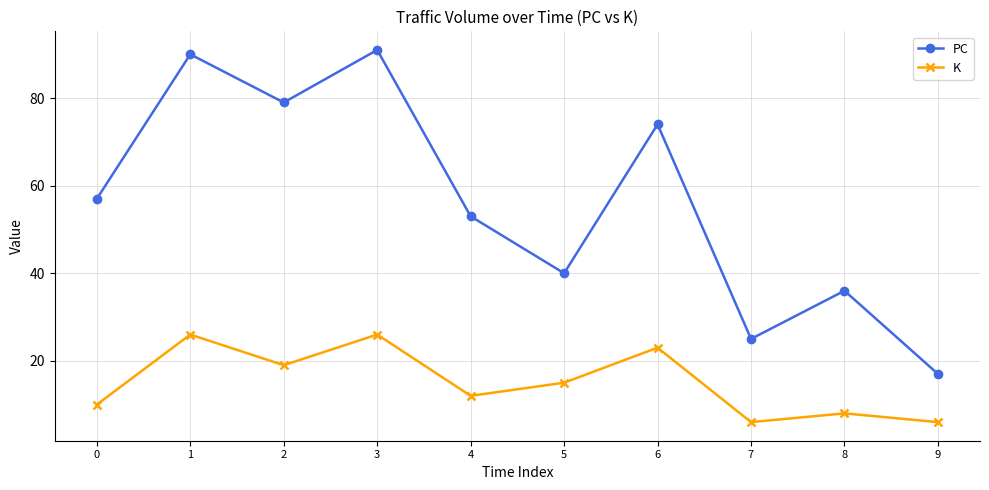

How many values in the PC series are below 57?

5